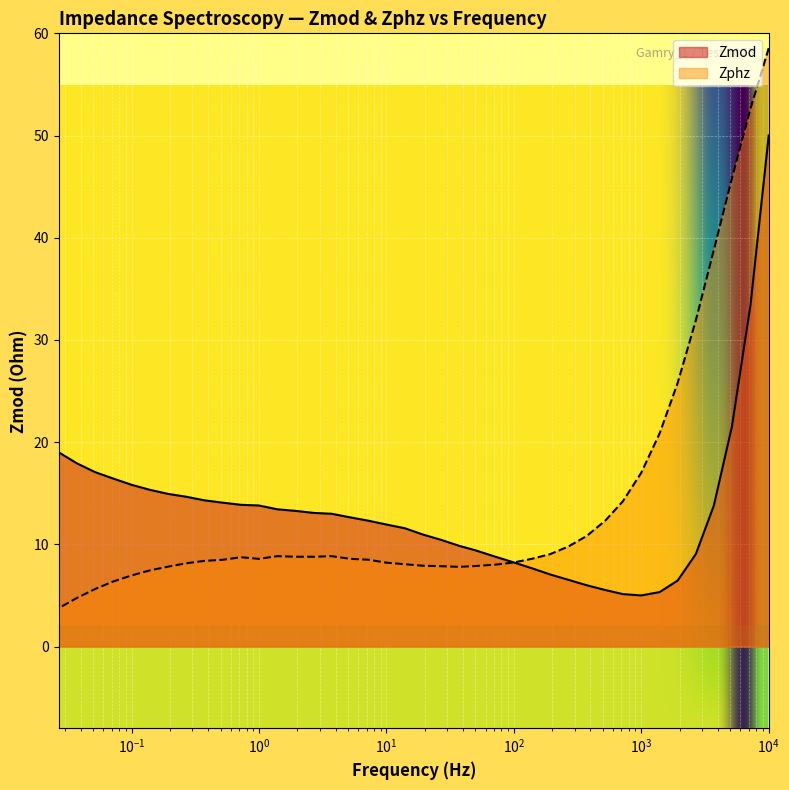

The value of Zmod at 1 is 12.8. True or false?

False